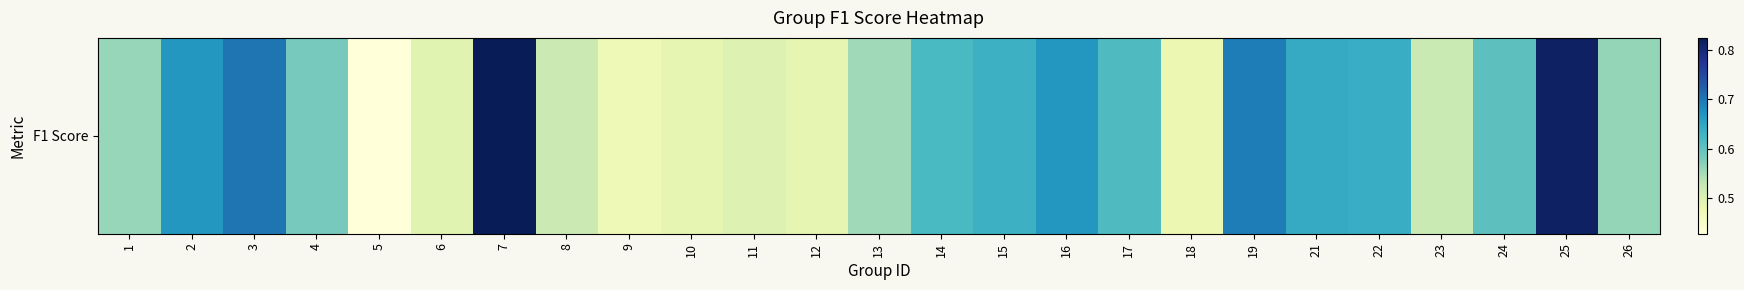

At which category does the chart reach its minimum across all series?

5